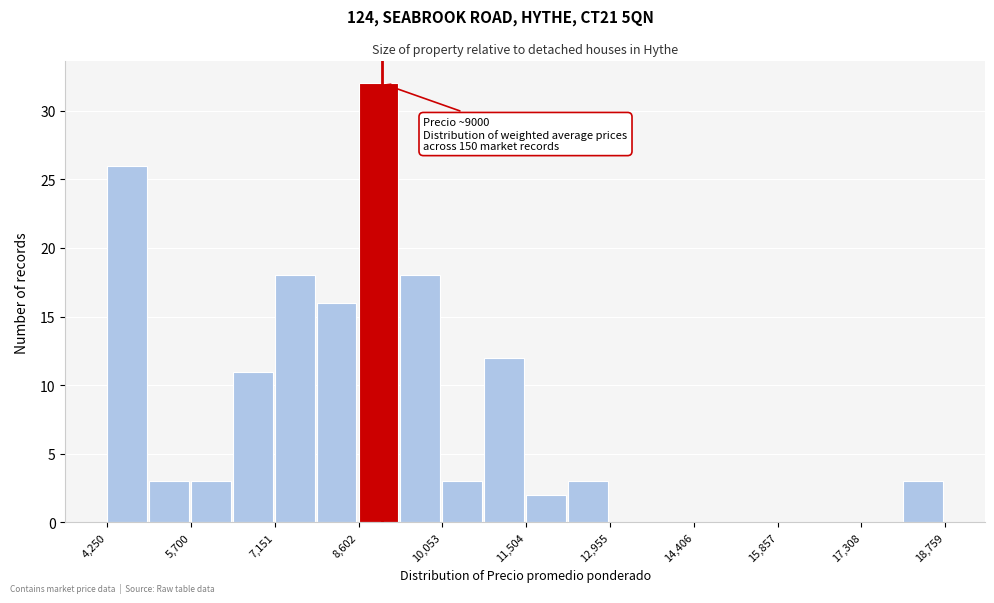

Read against the x-axis, roughly where is the centre of the tallest bar?

9000